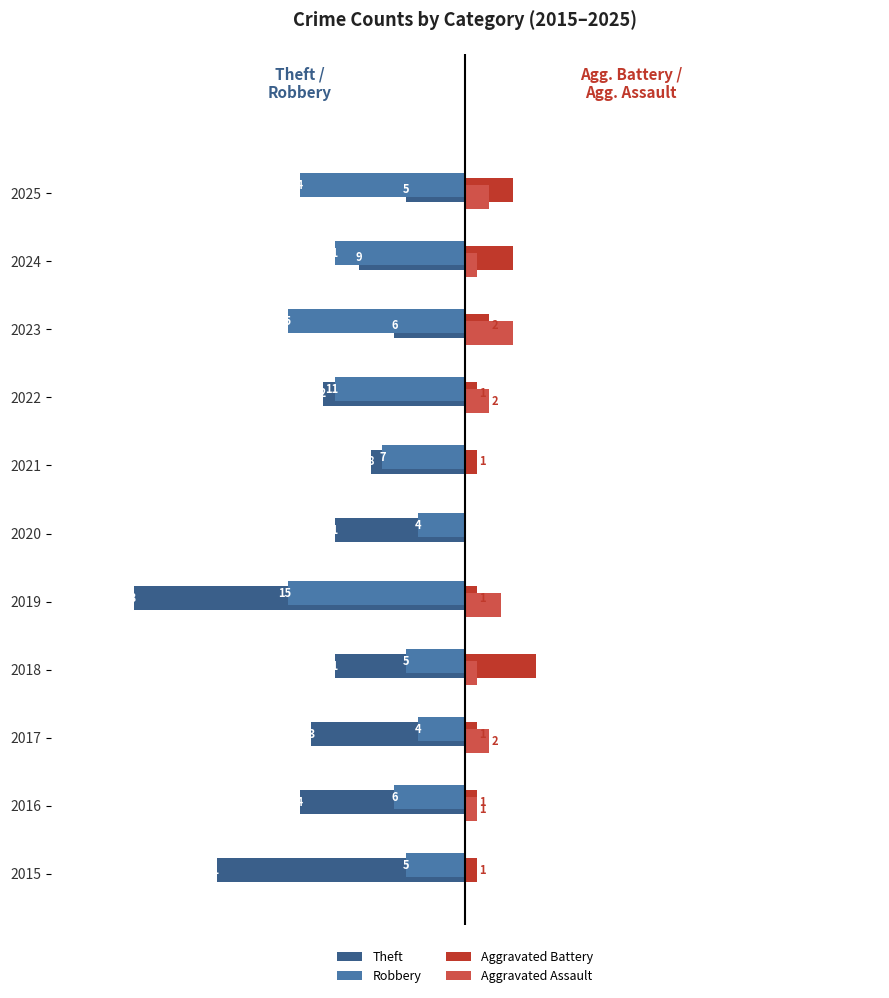

Between 2015 and 2024, which series saw the biggest shift?

Theft